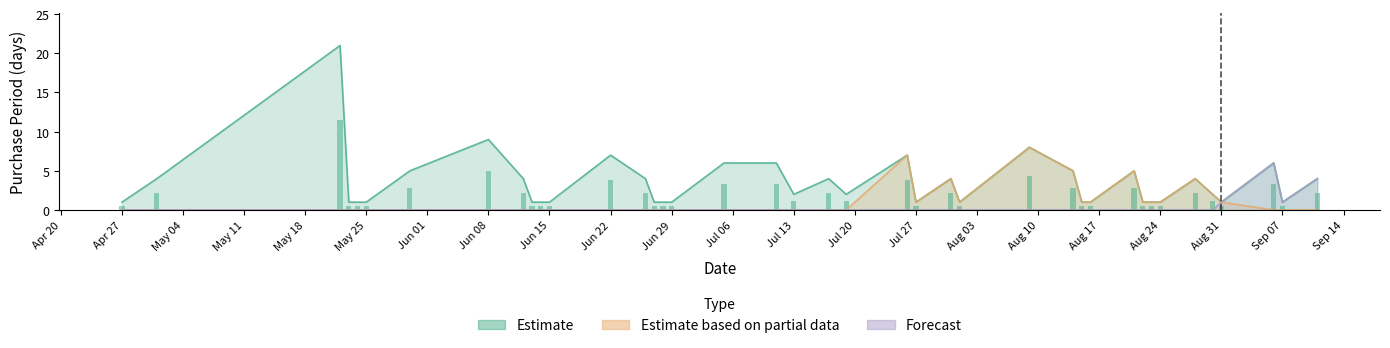

Where is Forecast nearest to the value 3?

2017-09-11